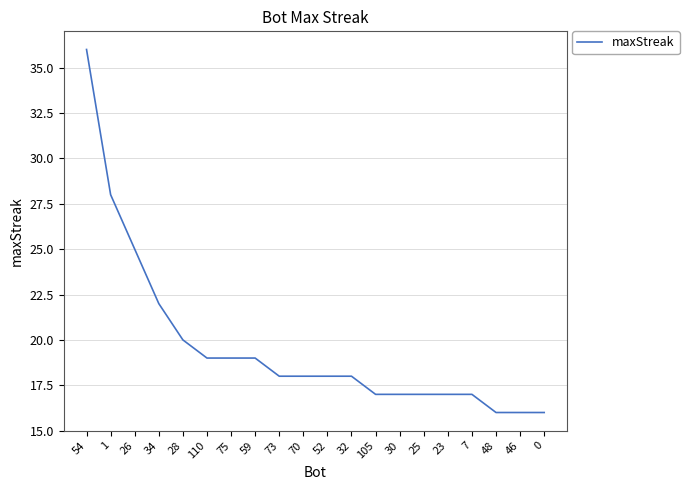

What is the difference between the maximum and minimum values?

20